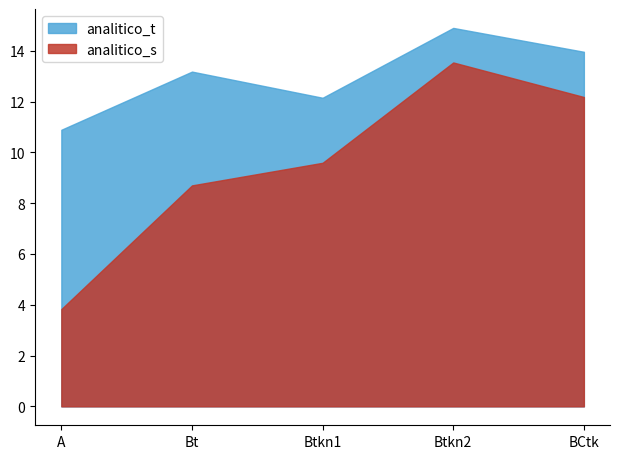

True or false: analitico_s and analitico_t cross at least once.

False